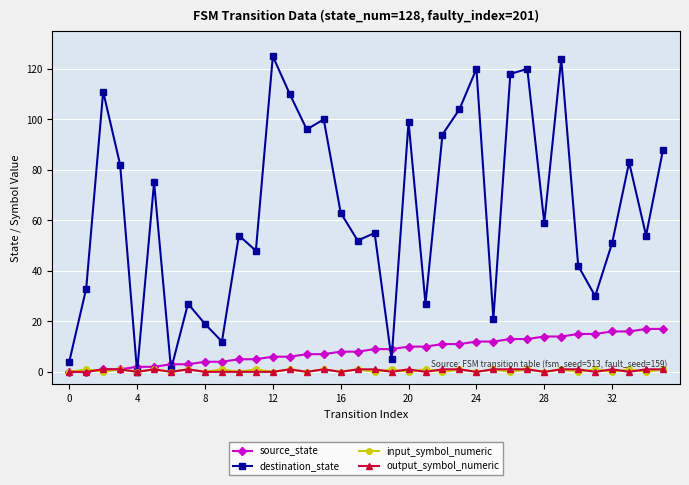

In destination_state, how many points are lower than both neighbors (excluding endpoints)?

12